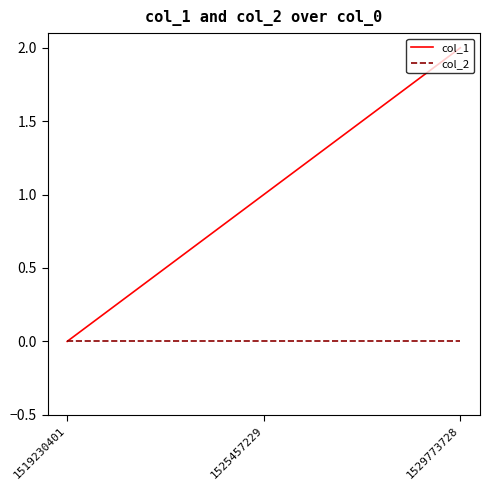

Which series has the largest total across all categories?

col_1